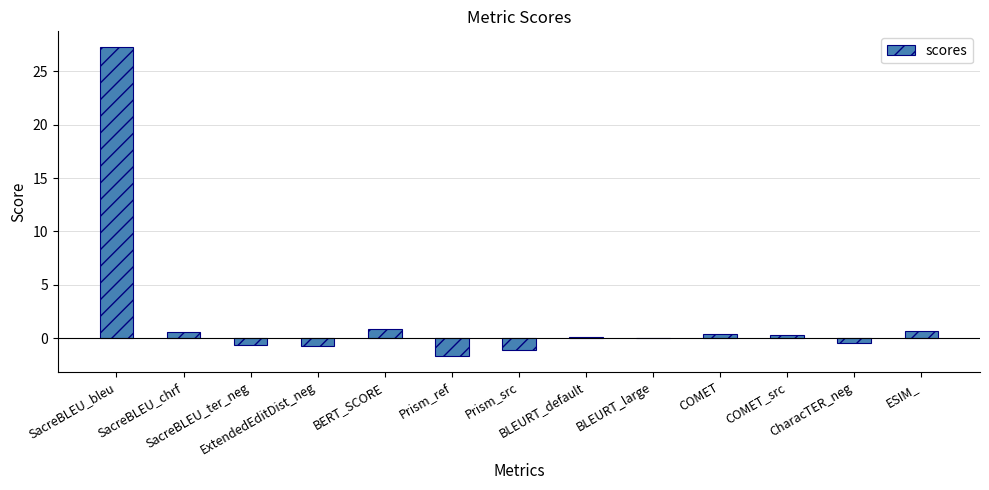

What is the maximum value shown in the chart?

27.3